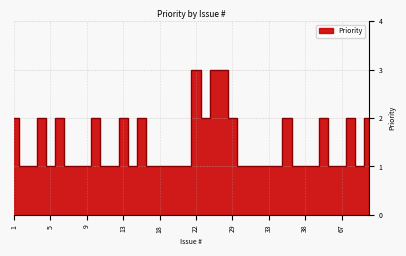

What is the difference between the maximum and minimum values?

2